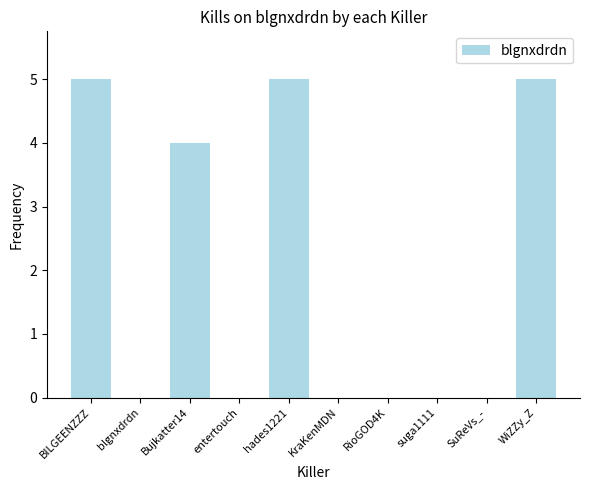

The chart shows a value of -2 at KraKenMDN. True or false?

False